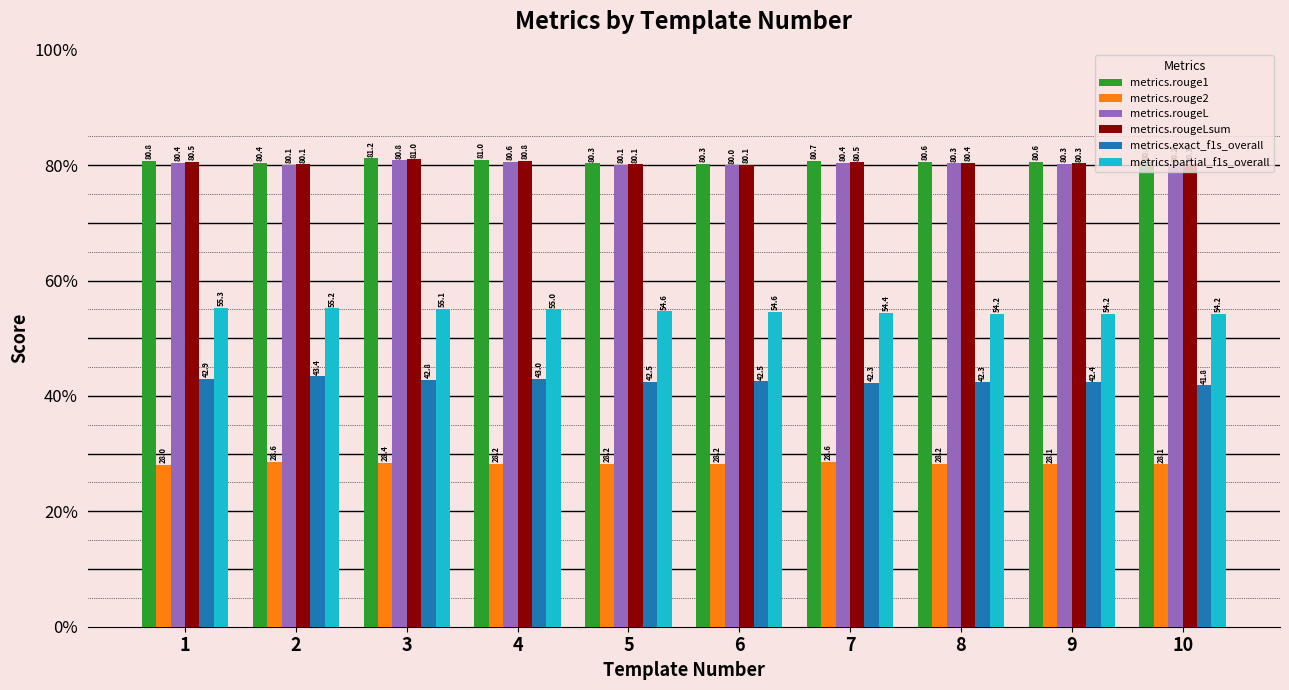

How many groups of bars are there?

10